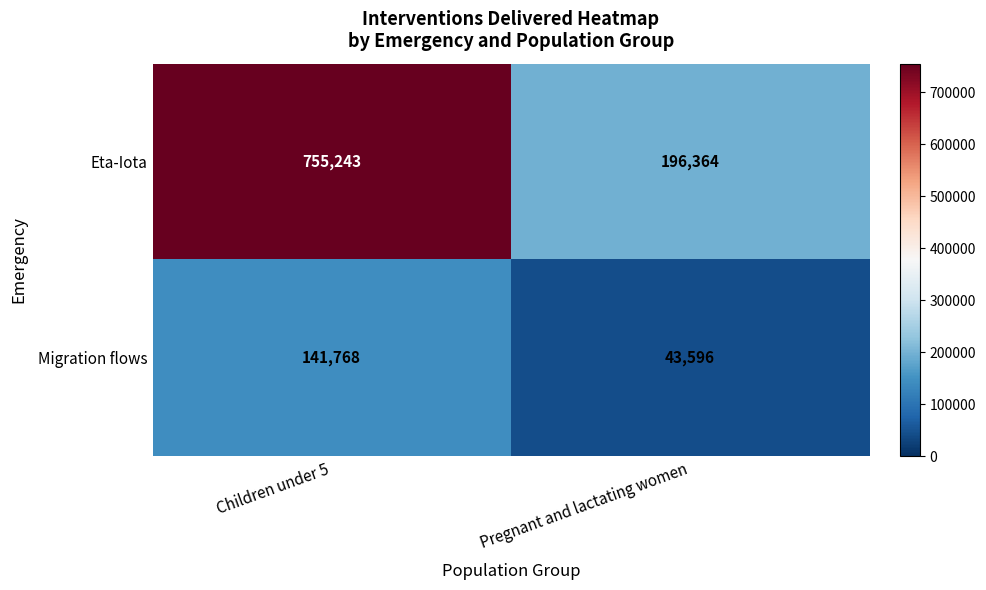

Reading right to left, extract all data points from this chart.

Eta-Iota: 196364	755243
Migration flows: 43596	141768